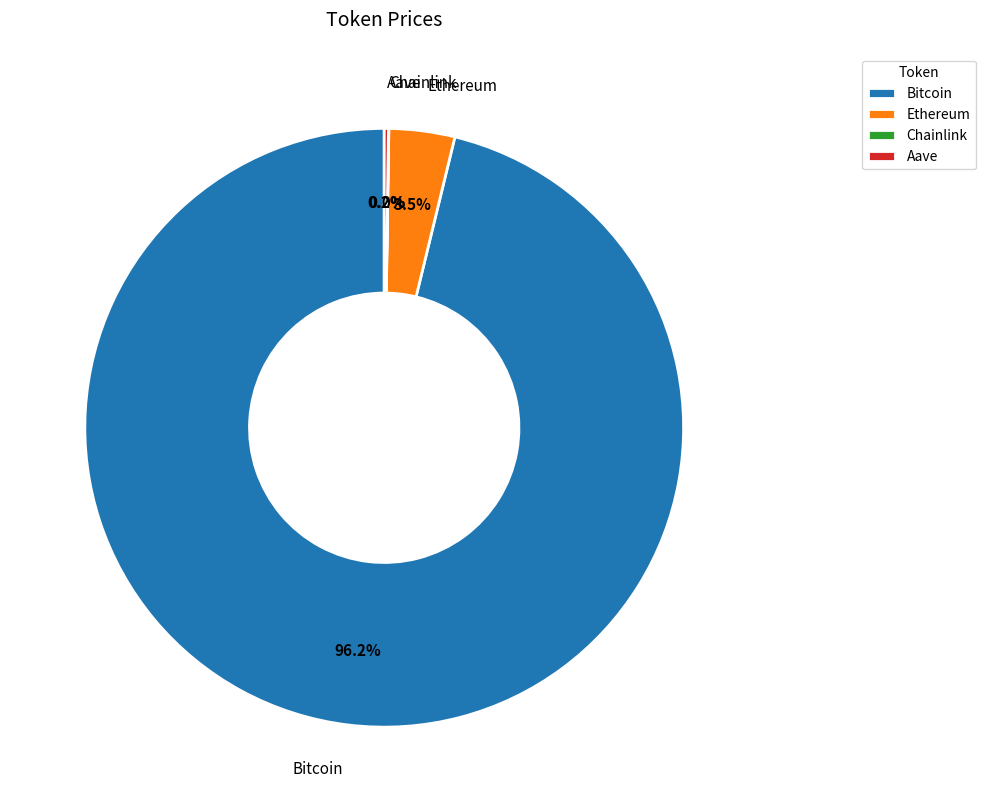

Is there any slice that represents more than half of the pie?

Yes